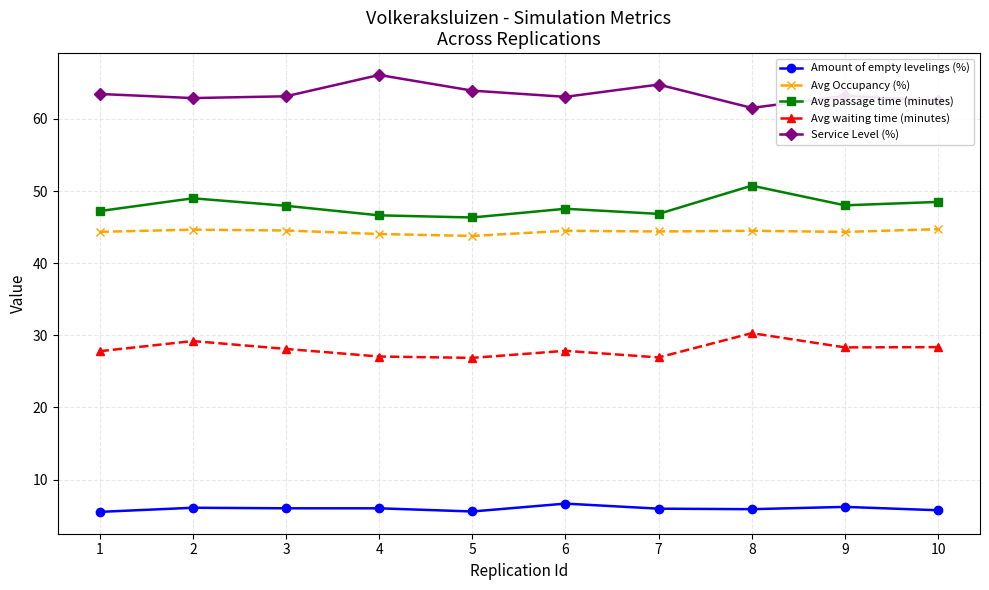

How many interior local peaks does the Service Level (%) series have?

3